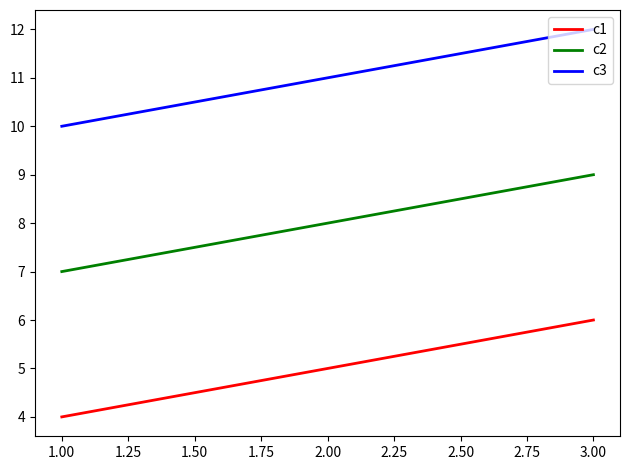

What is the approximate value of c3 at 3.00?

12